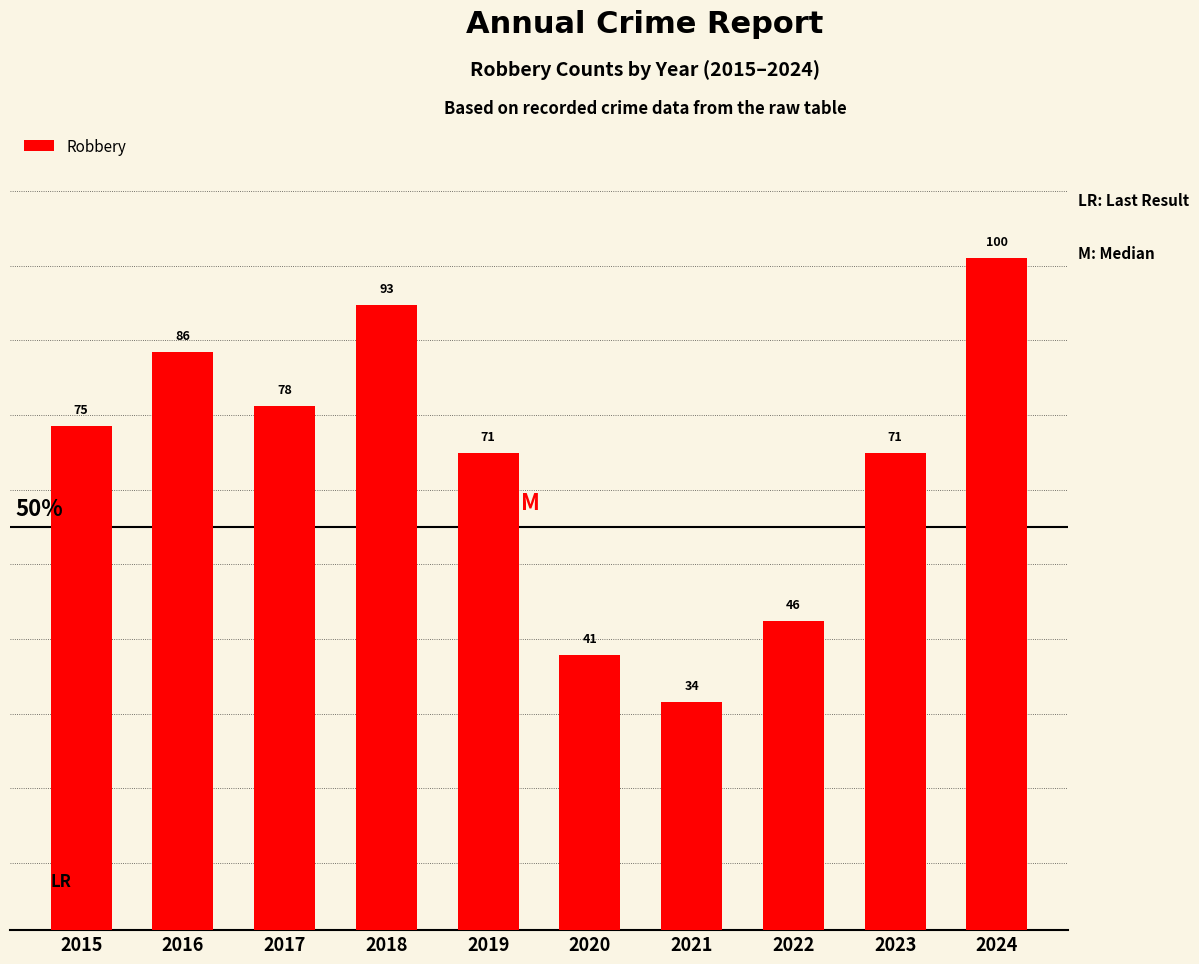

What is the difference between the maximum and minimum values?

66